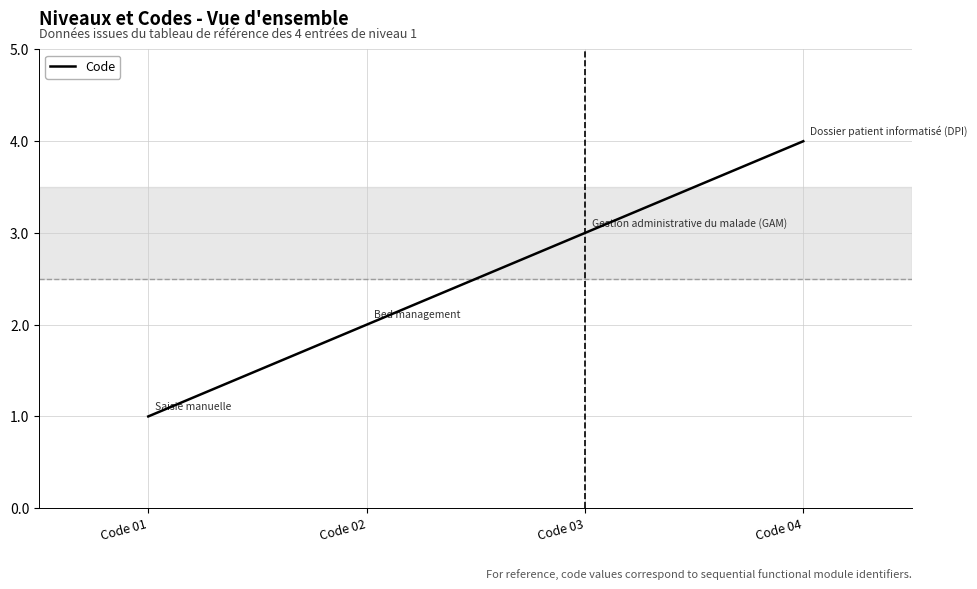

List the labels in order of value, largest first.

Code 04, Code 03, Code 02, Code 01